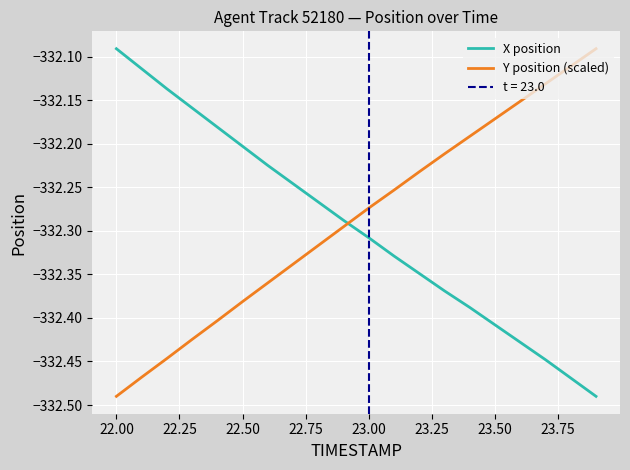

Which series ends up on top after the final intersection of Y position (scaled) and X position?

Y position (scaled)